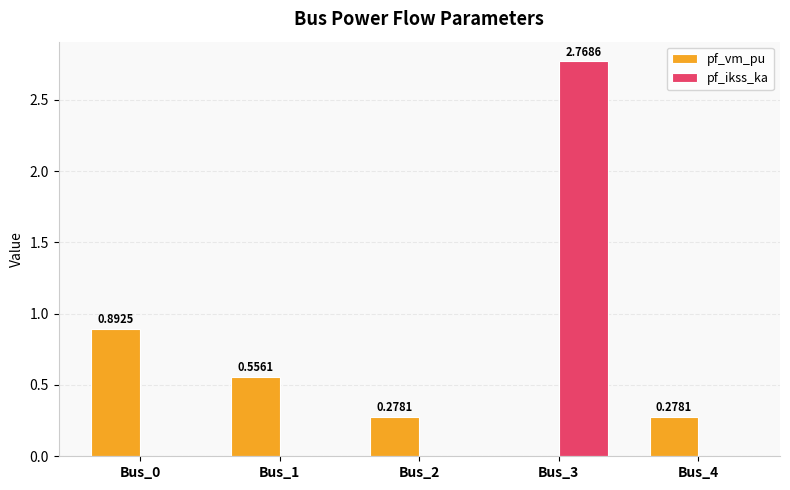

How many values in the pf_ikss_ka series exceed 0?

1